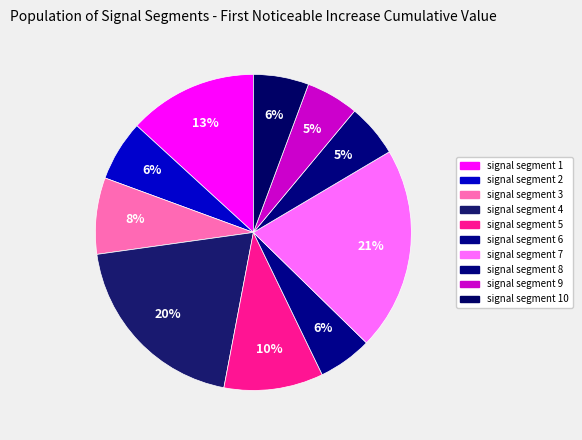

What is the change in value from signal segment 4 to signal segment 10?

-0.2